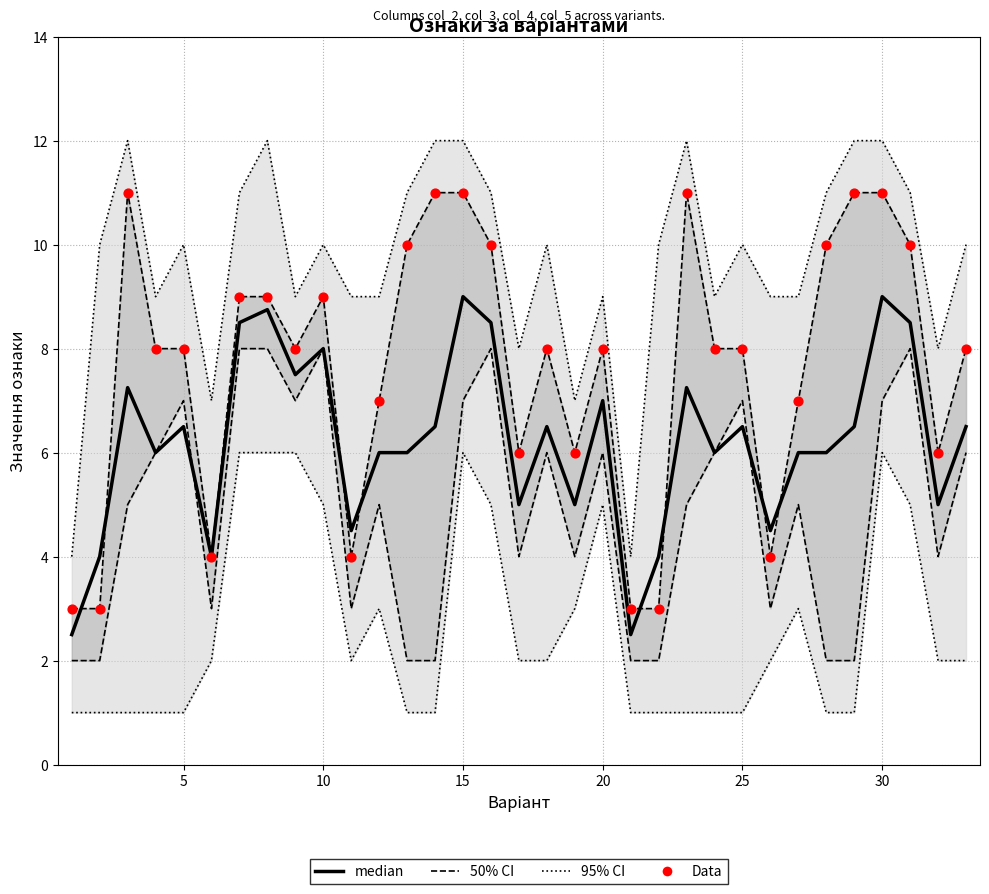

Which series has the largest Y range (max minus min)?

col_5 (upper bound)